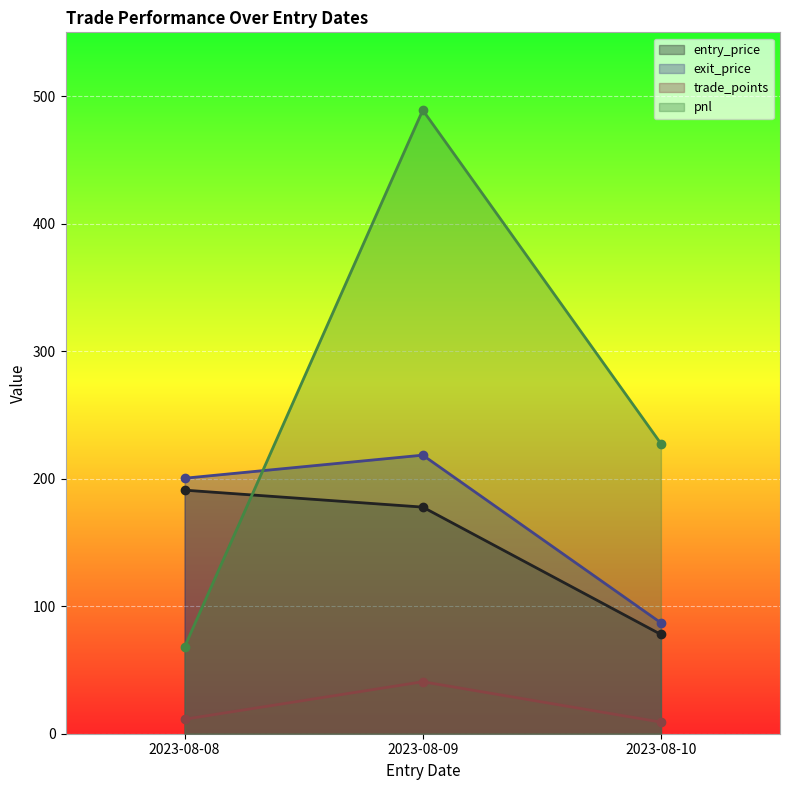

Which has a higher value, 2023-08-08 or 2023-08-10?

2023-08-08